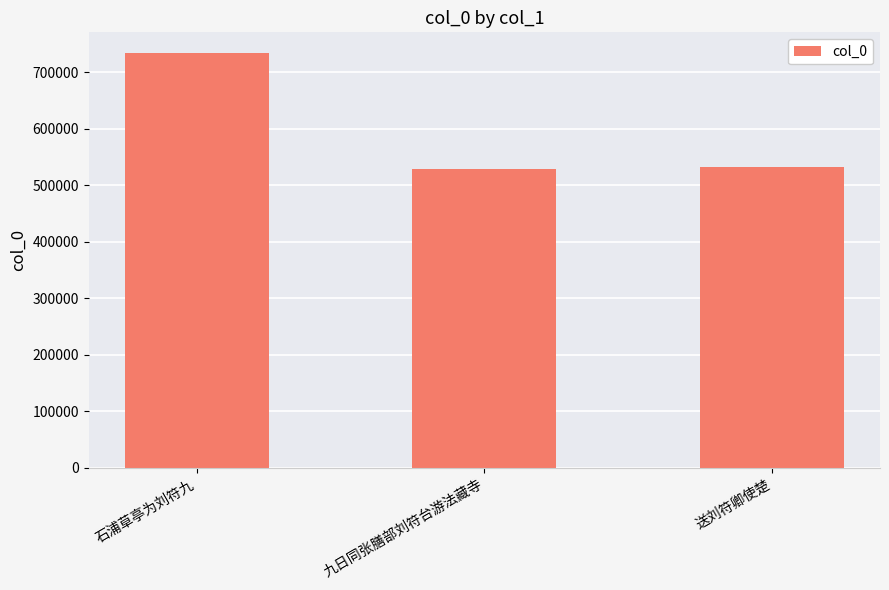

What is the difference between the values at 送刘符卿使楚 and 石浦草亭为刘符九?

201950